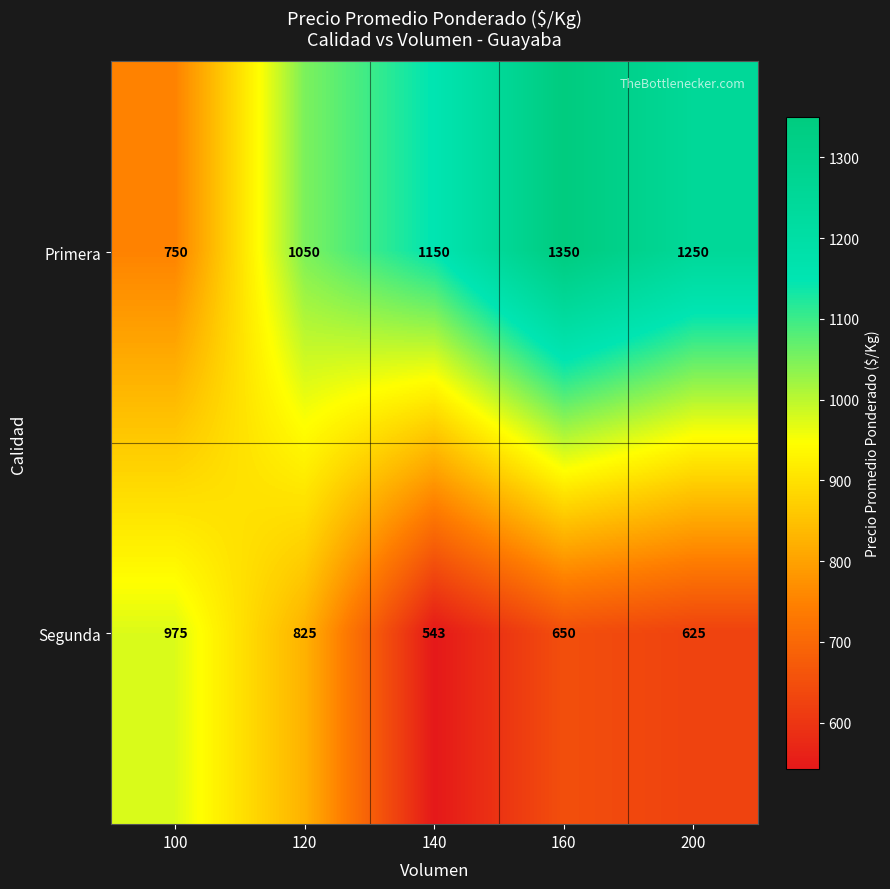

Reading left to right, extract all data points from this chart.

Primera: 750	1050	1150	1350	1250
Segunda: 975	825	543	650	625